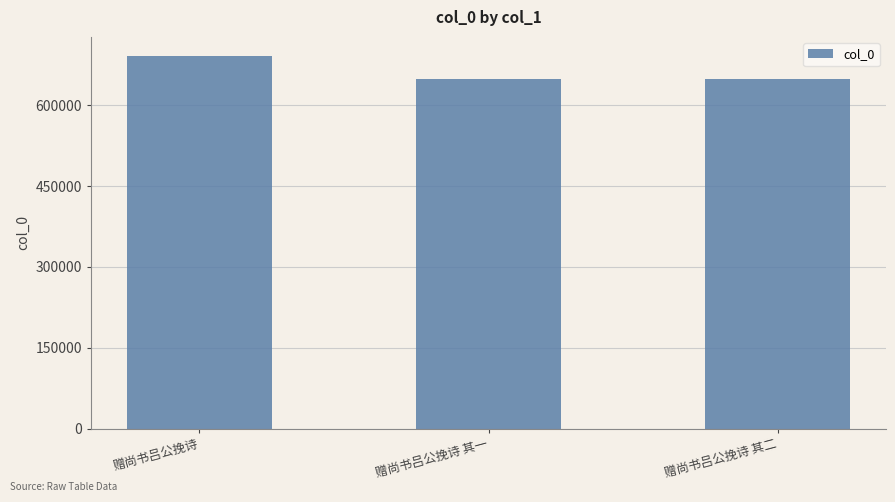

Which label corresponds to the largest value in the chart?

赠尚书吕公挽诗